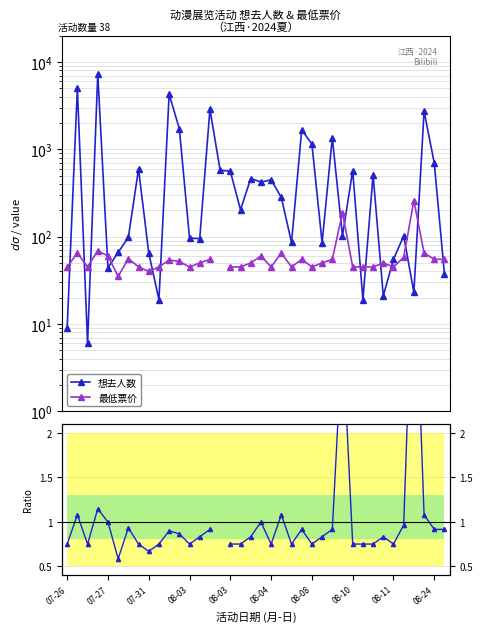

The value of 想去人数 at 26 is 1353.0. True or false?

True